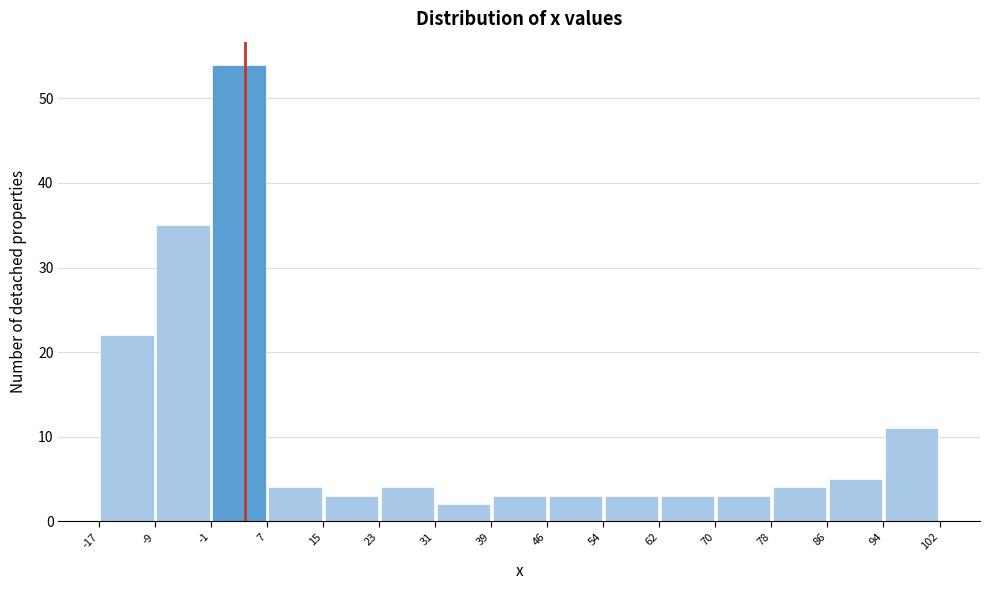

Reading left to right, list every bar in this chart as the range it spans on the x-axis followed by its height. The values are not printed on the chart, so give them approximately, as read against the axis.

-17 to -9: 22
-9 to -1: 35
-1 to 7: 54
7 to 15: 4
15 to 23: 3
23 to 31: 4
31 to 39: 2
39 to 46: 3
46 to 54: 3
54 to 62: 3
62 to 70: 3
70 to 78: 3
78 to 86: 4
86 to 94: 5
94 to 102: 11